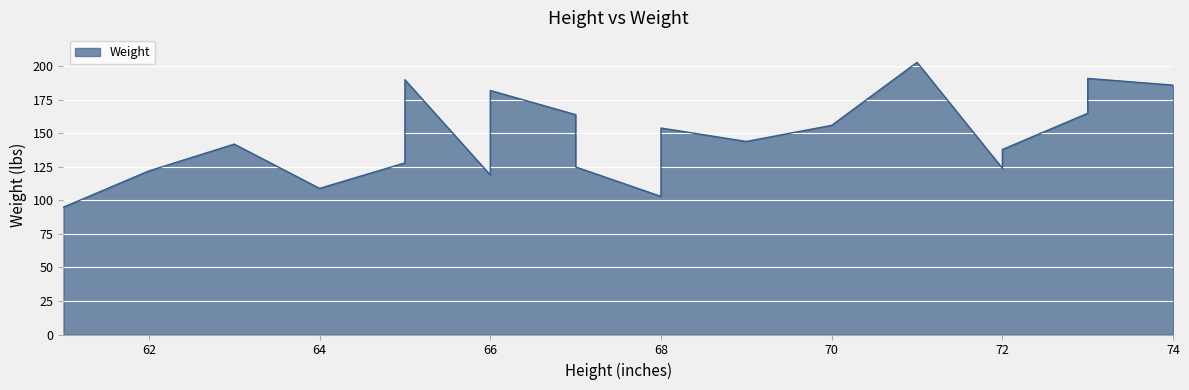

List the labels in order of value, largest first.

71, 73, 65, 74, 66, 73, 67, 70, 68, 69, 63, 72, 65, 67, 72, 62, 66, 64, 68, 61